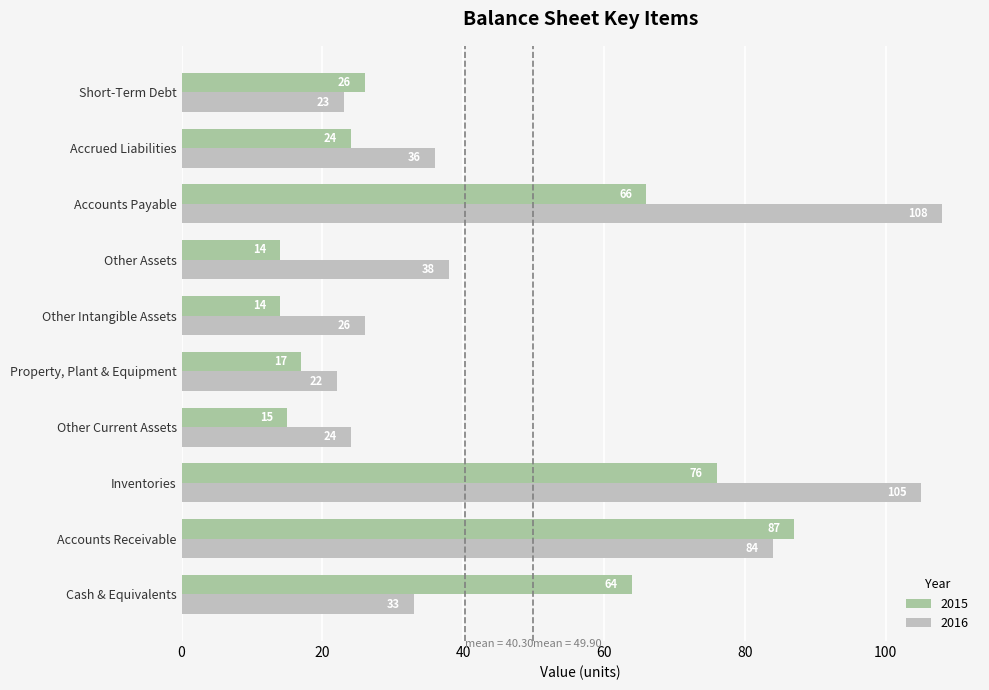

What is the maximum value shown in the chart?

108